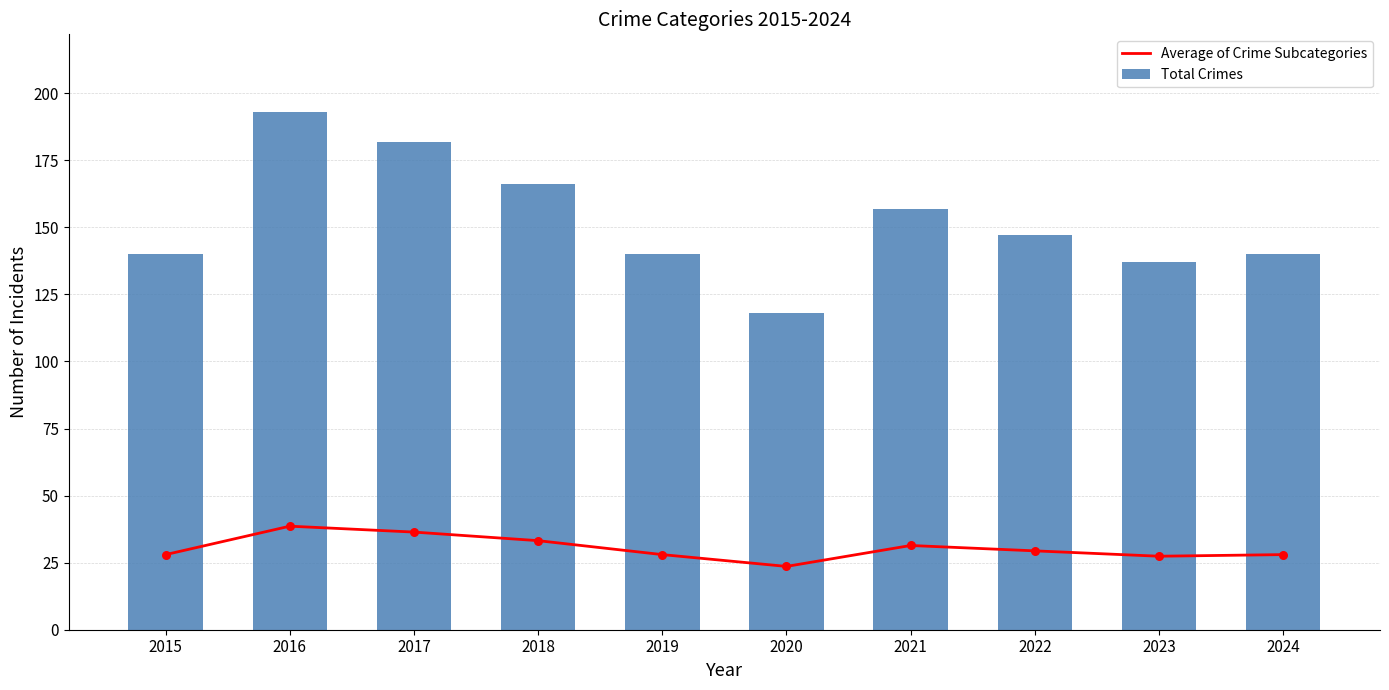

At which category is the sum across all series the highest?

2016